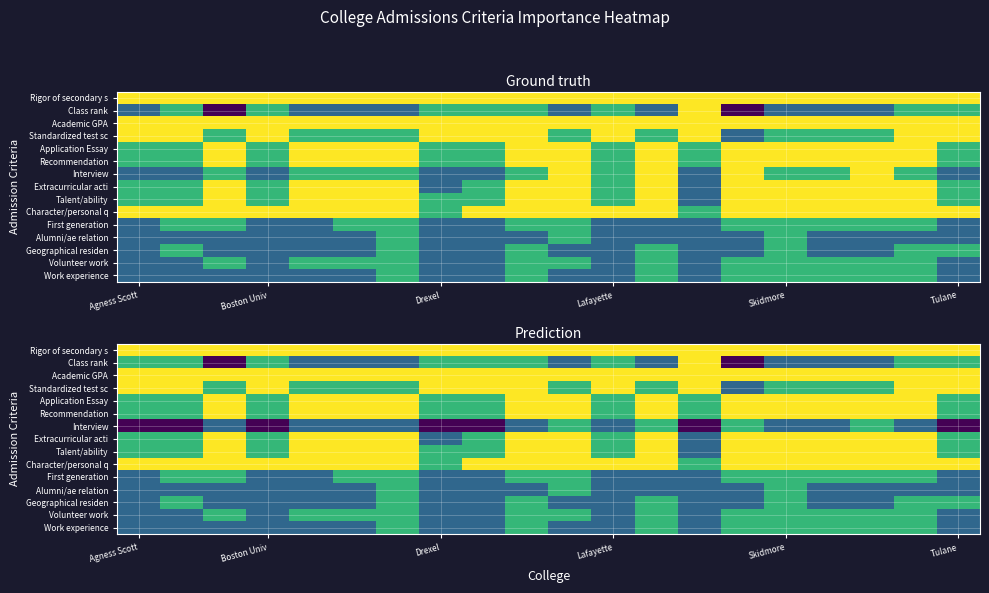

How many distinct data groups are displayed?

15